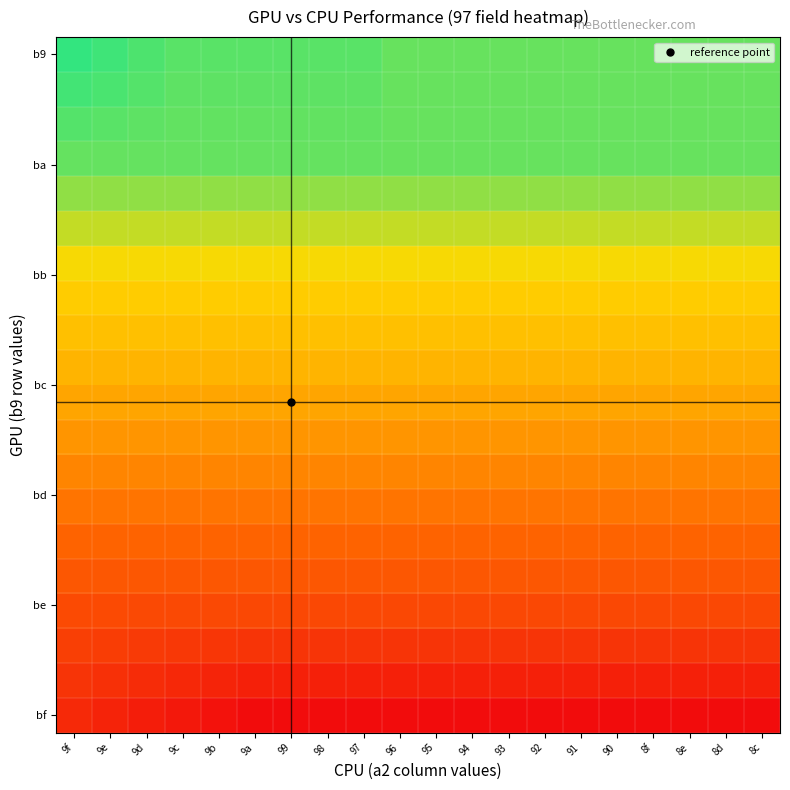

Which has a higher value, 9e or 9a?

9e